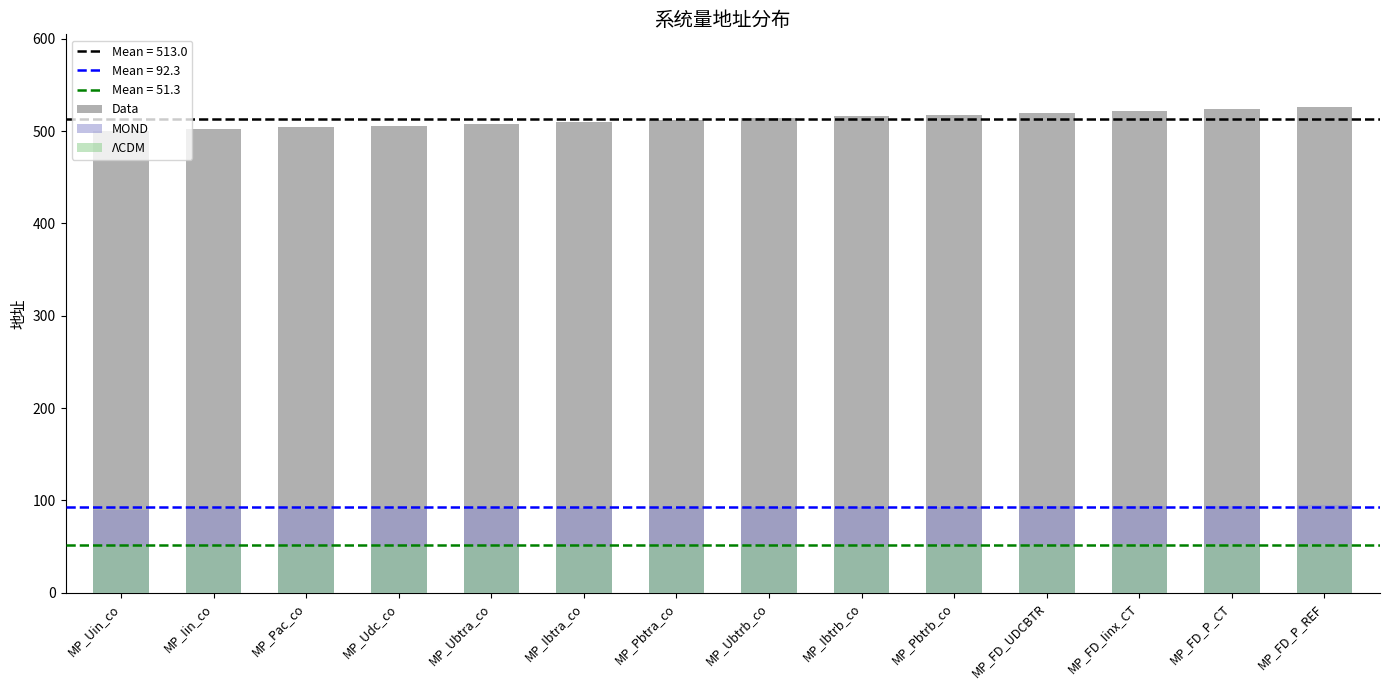

Which category has the lowest value across all series?

MP_Uin_co